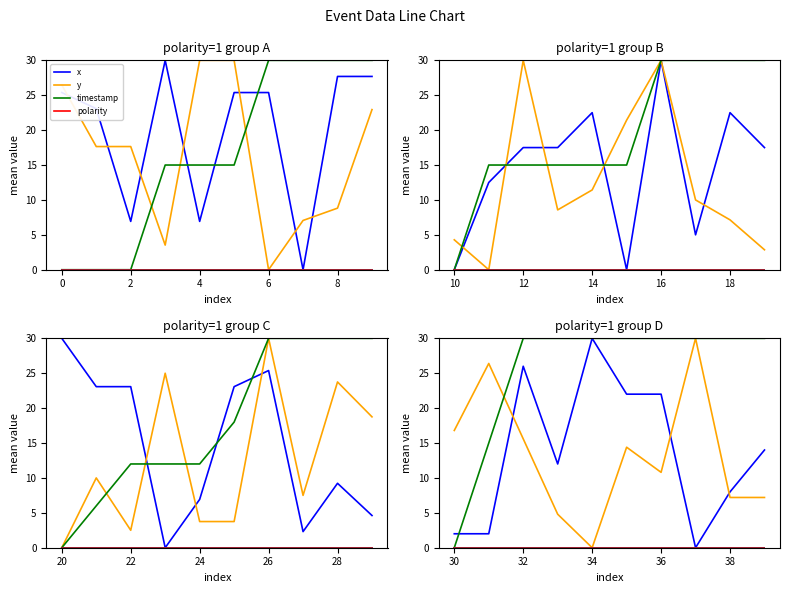

Which series has the largest total across all categories?

timestamp